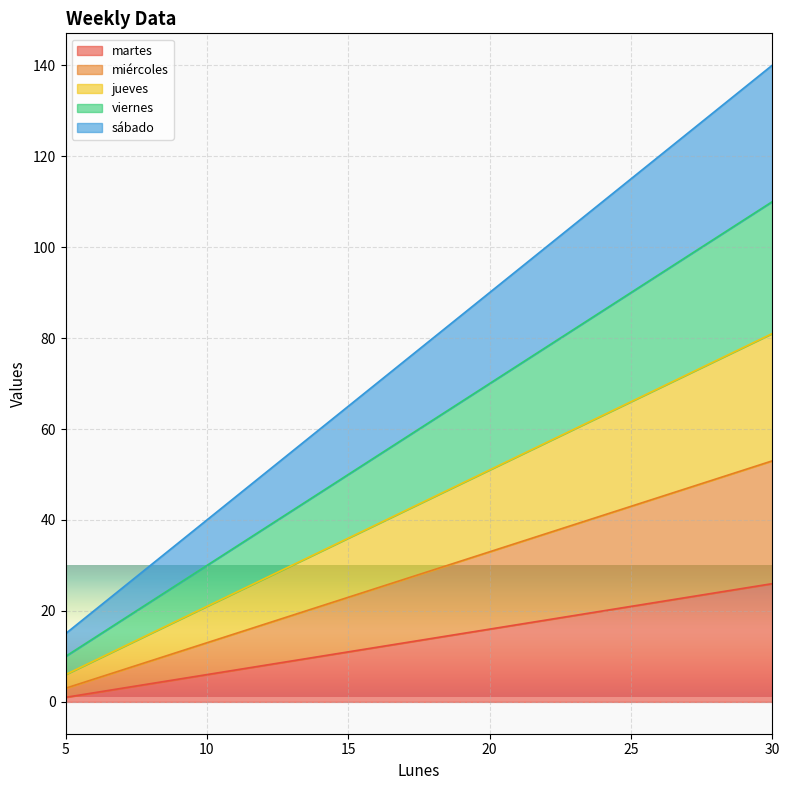

How many data points in sábado are above 90?

2